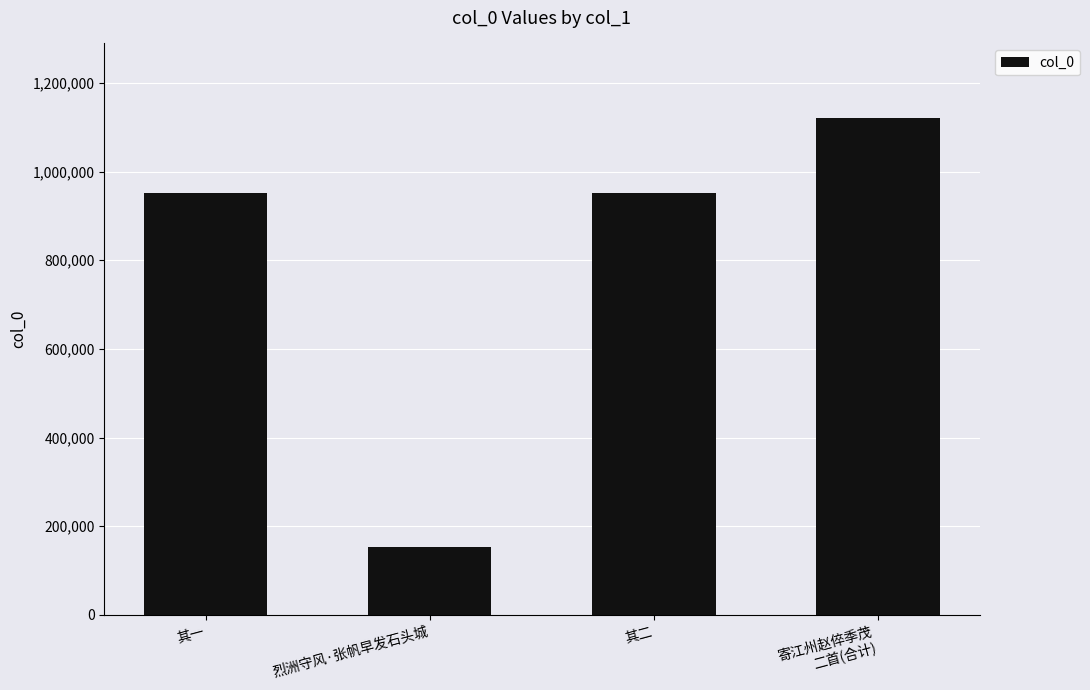

What is the smallest value displayed?

153202